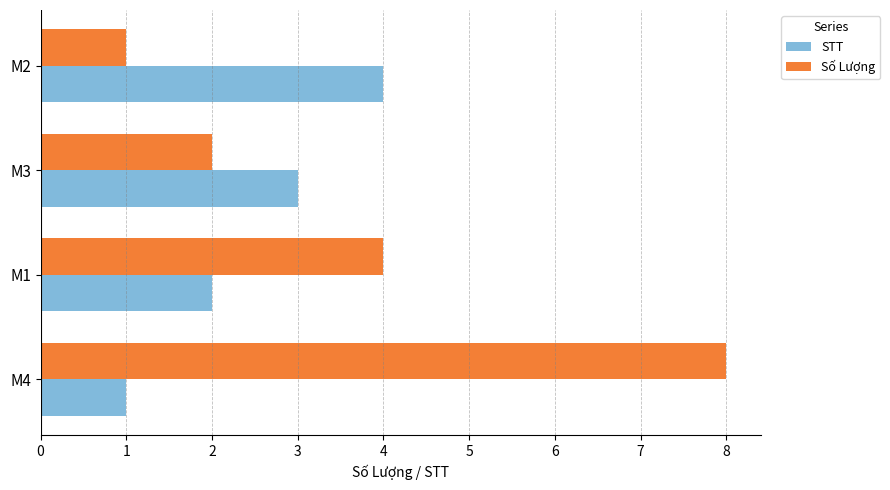

Between M4 and M3, which series saw the biggest shift?

Số Lượng